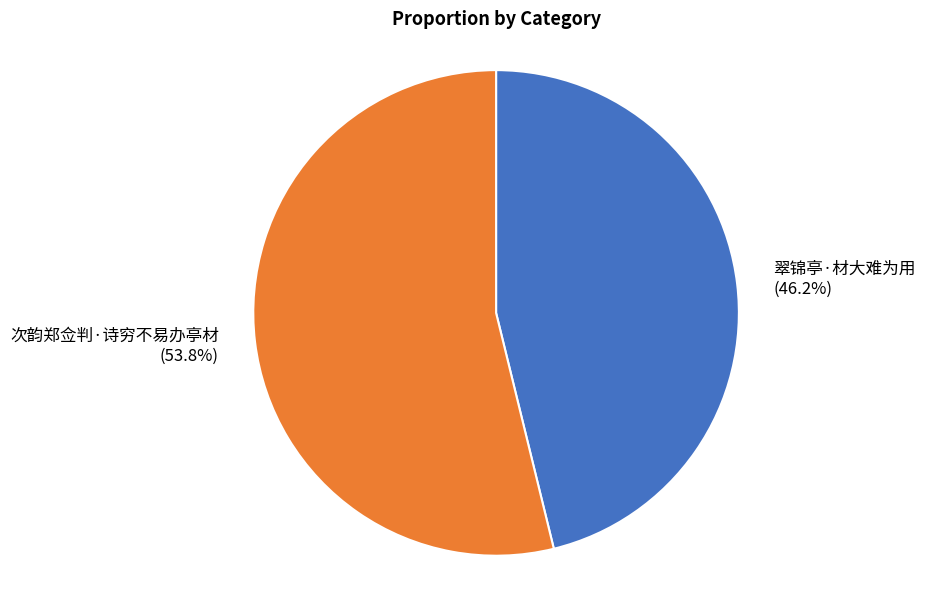

Rank the categories by value from lowest to highest.

翠锦亭·材大难为用, 次韵郑佥判·诗穷不易办亭材